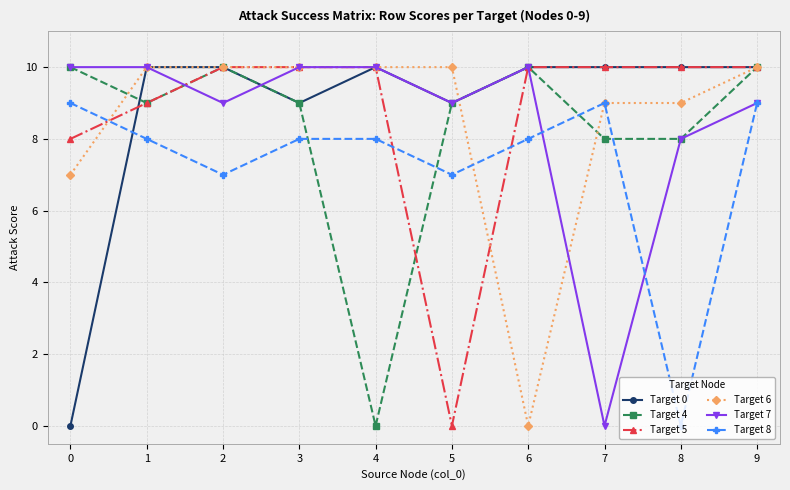

At which category does Target 4 reach its first local peak?

2